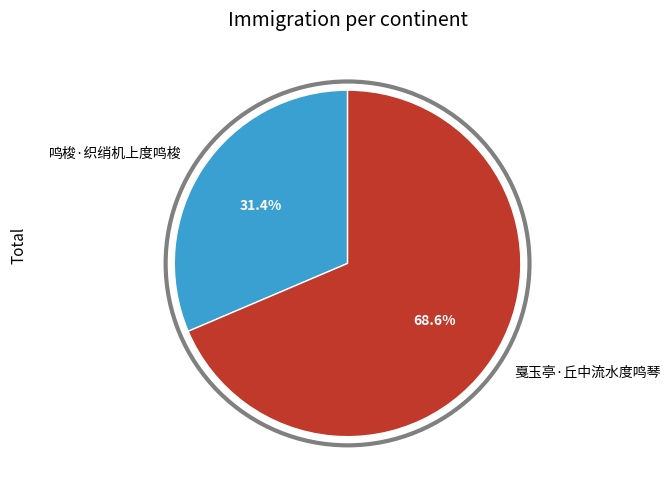

To the nearest percent, what portion does 鸣梭·织绡机上度鸣梭 represent?

31%